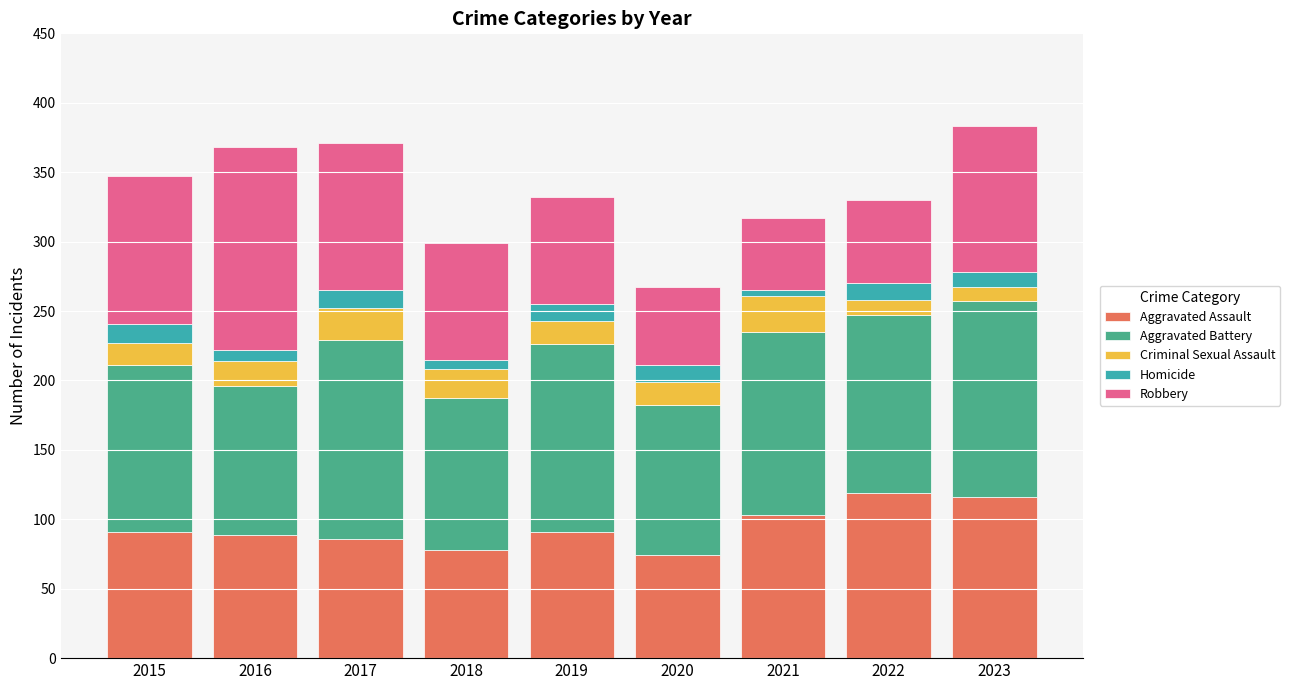

What is the total value across all series at 2019?

332